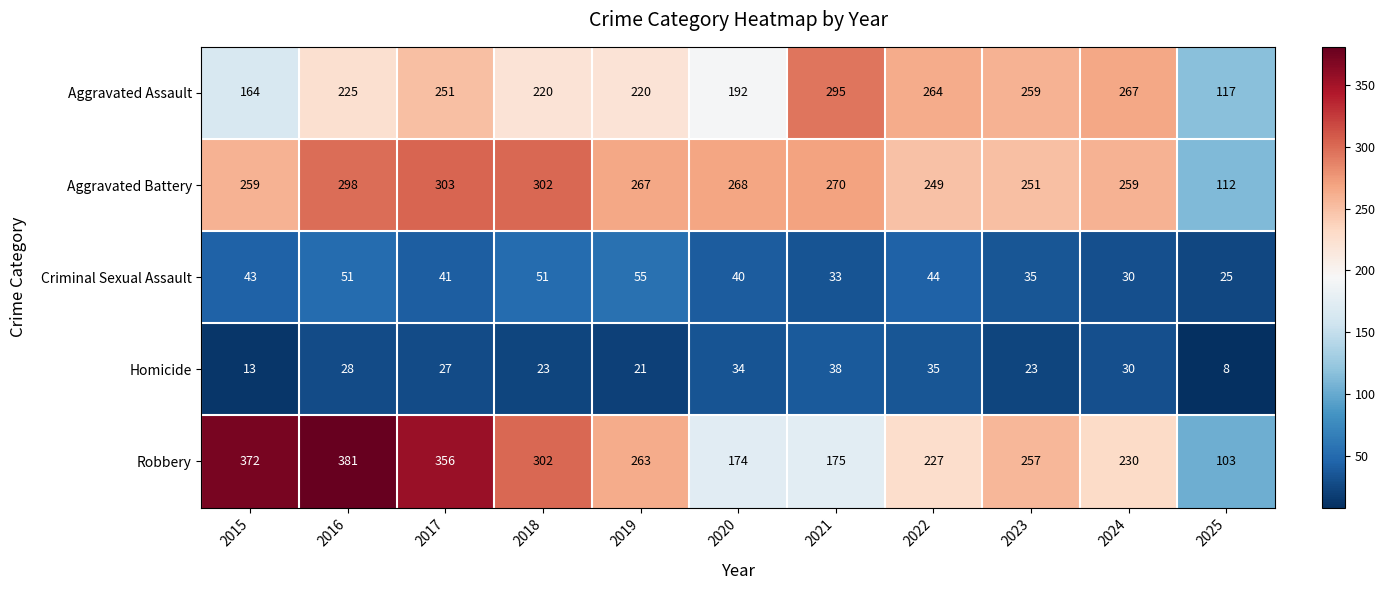

What is the difference between the maximum and minimum values in the Criminal Sexual Assault series?

30